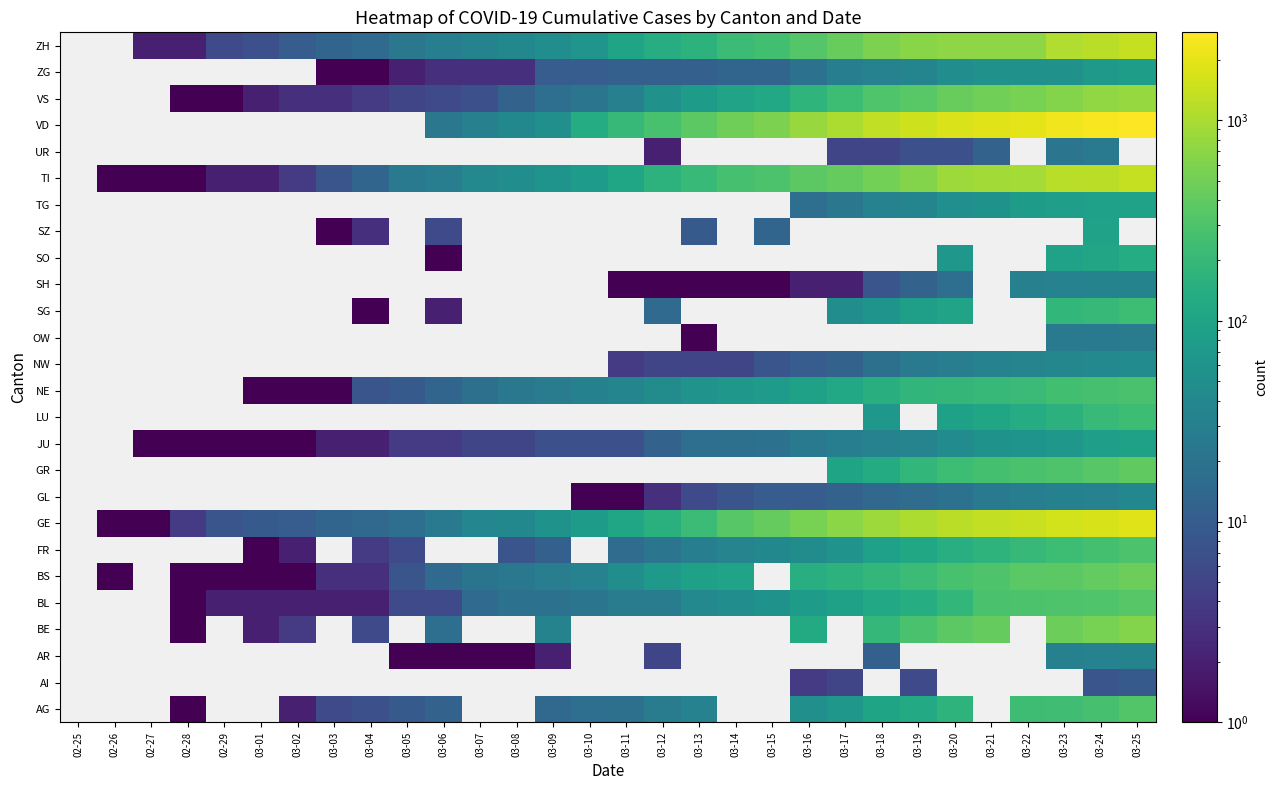

What is the spread (max minus min) of values at 03-09?

61